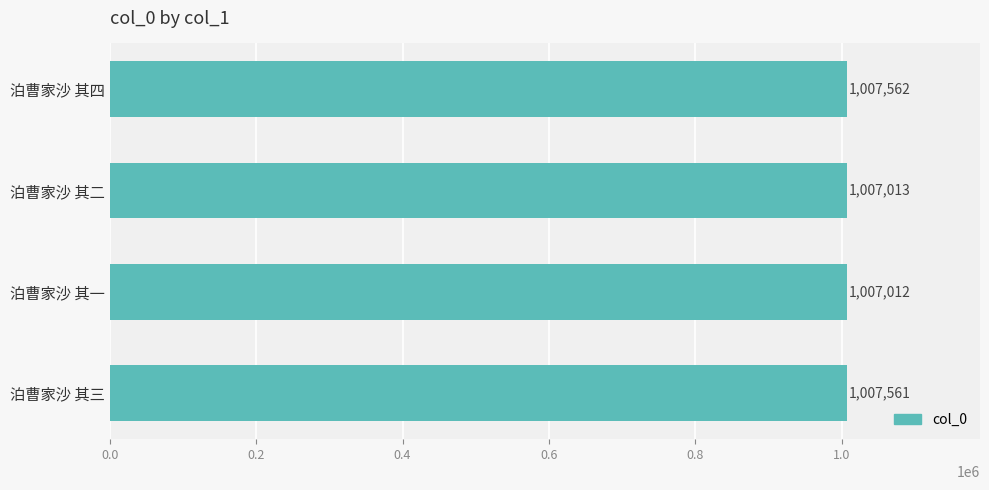

What is the sum of all values?

4029148